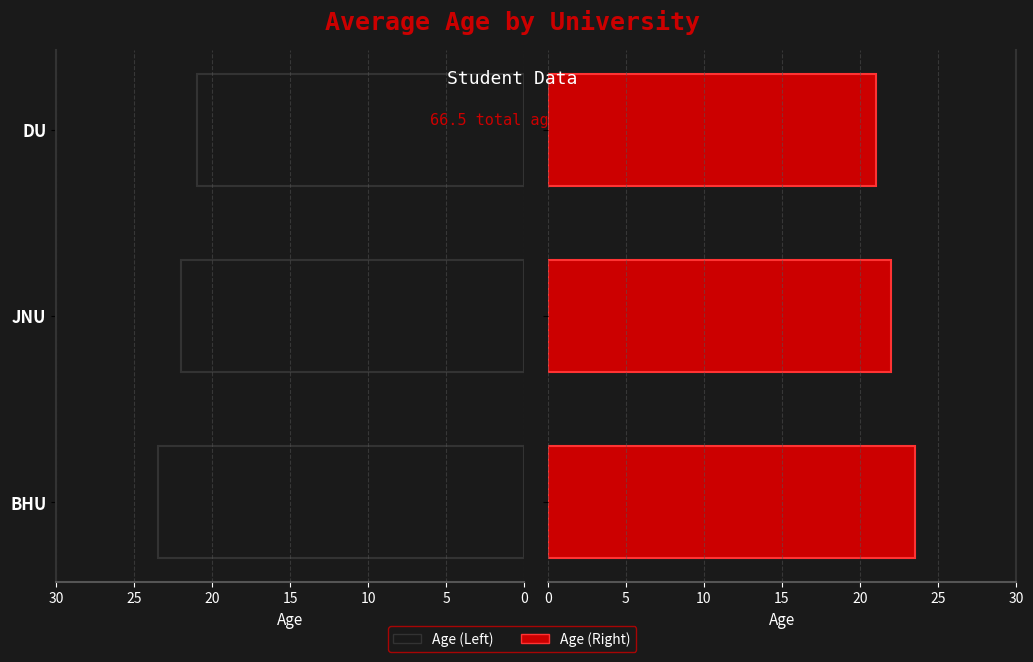

Read the Age (Right) value at BHU.

23.5